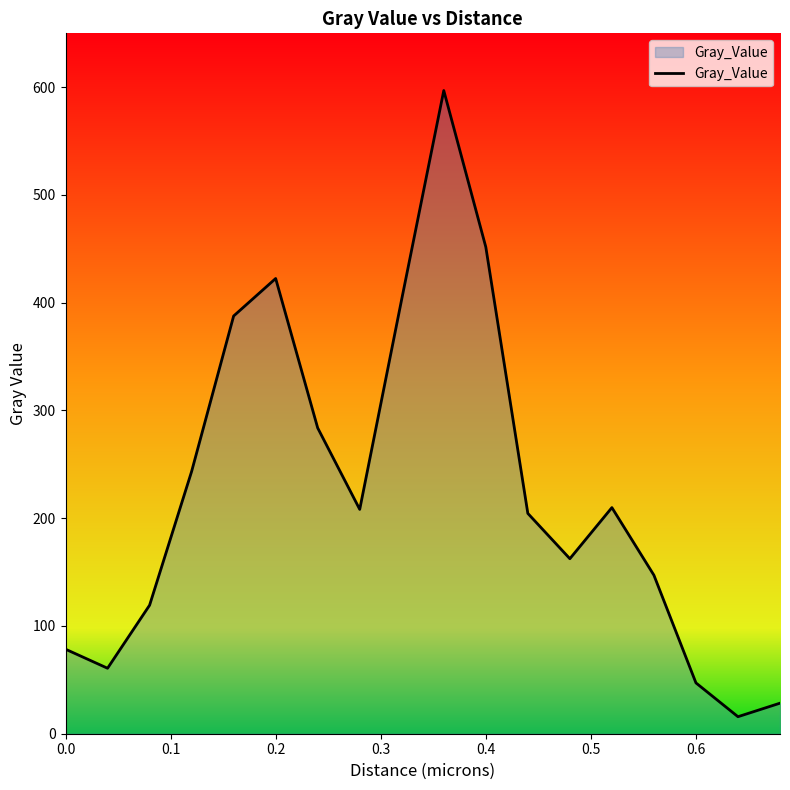

What is the maximum value shown in the chart?

596.9